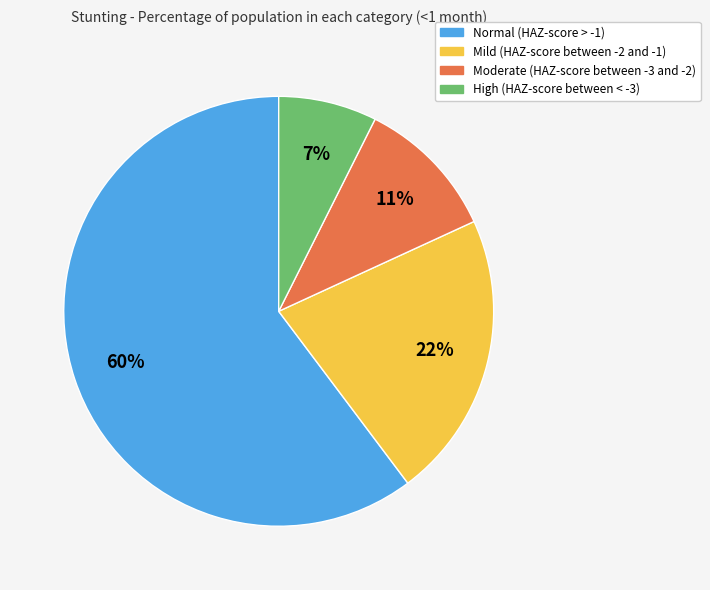

Which slice is the smallest?

High (HAZ-score between < -3)